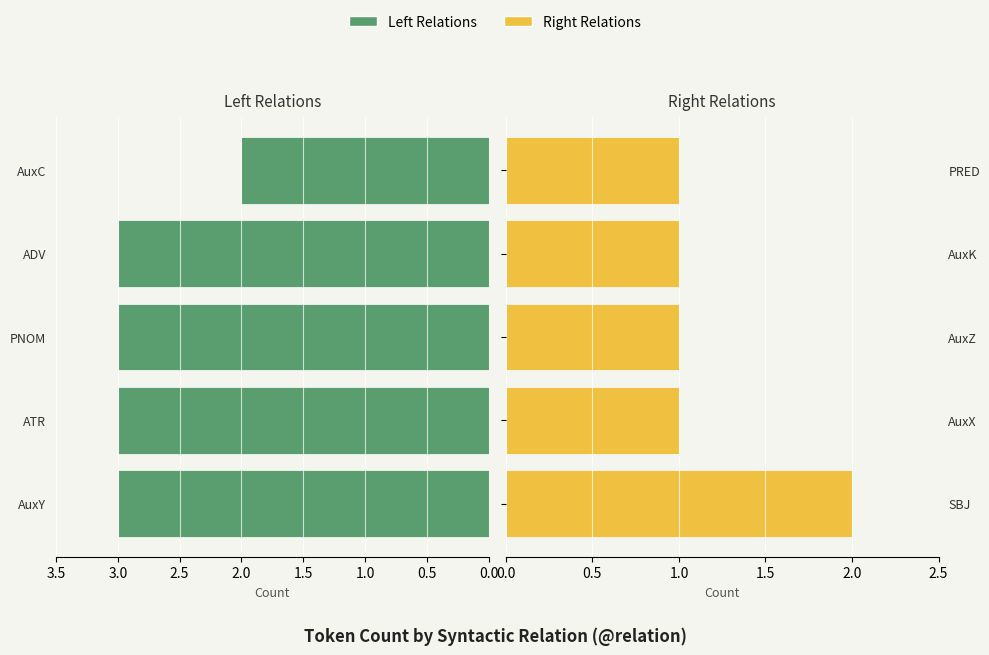

Reading right to left, list all the values displayed in this chart.

Left Relations: 2	3	3	3	3
Right Relations: 1	1	1	1	2